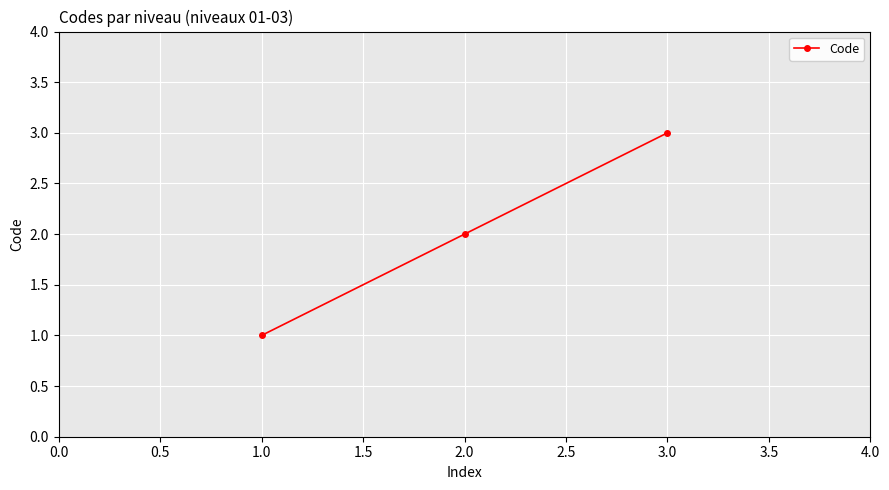

What is the sum of all values?

6